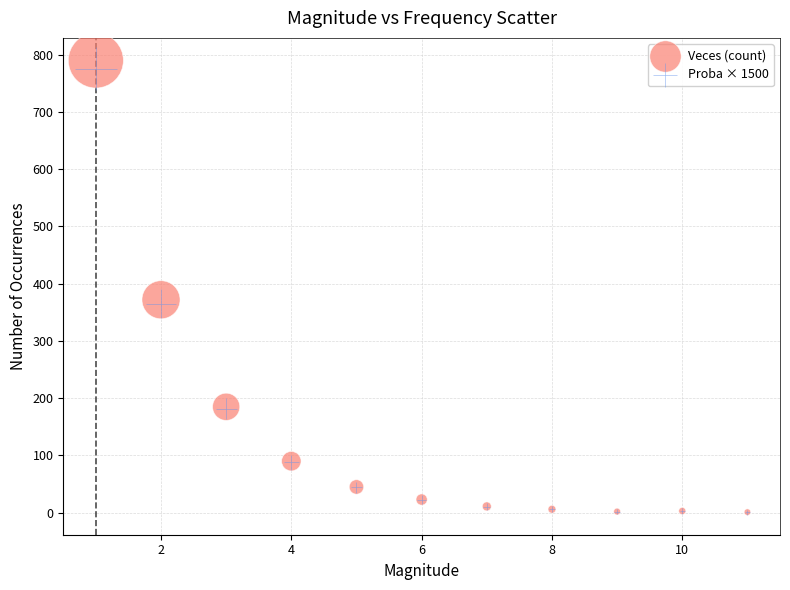

What are all the series names shown in the legend?

Veces (count), Proba × 1500